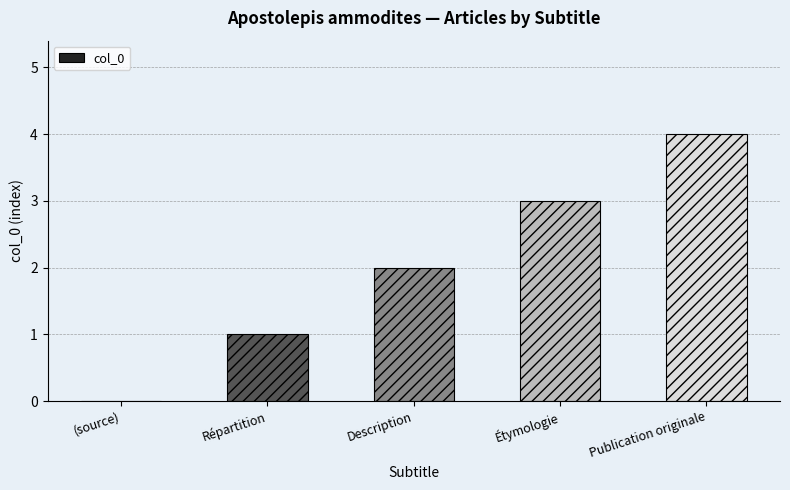

How many values are between 1 and 3?

3